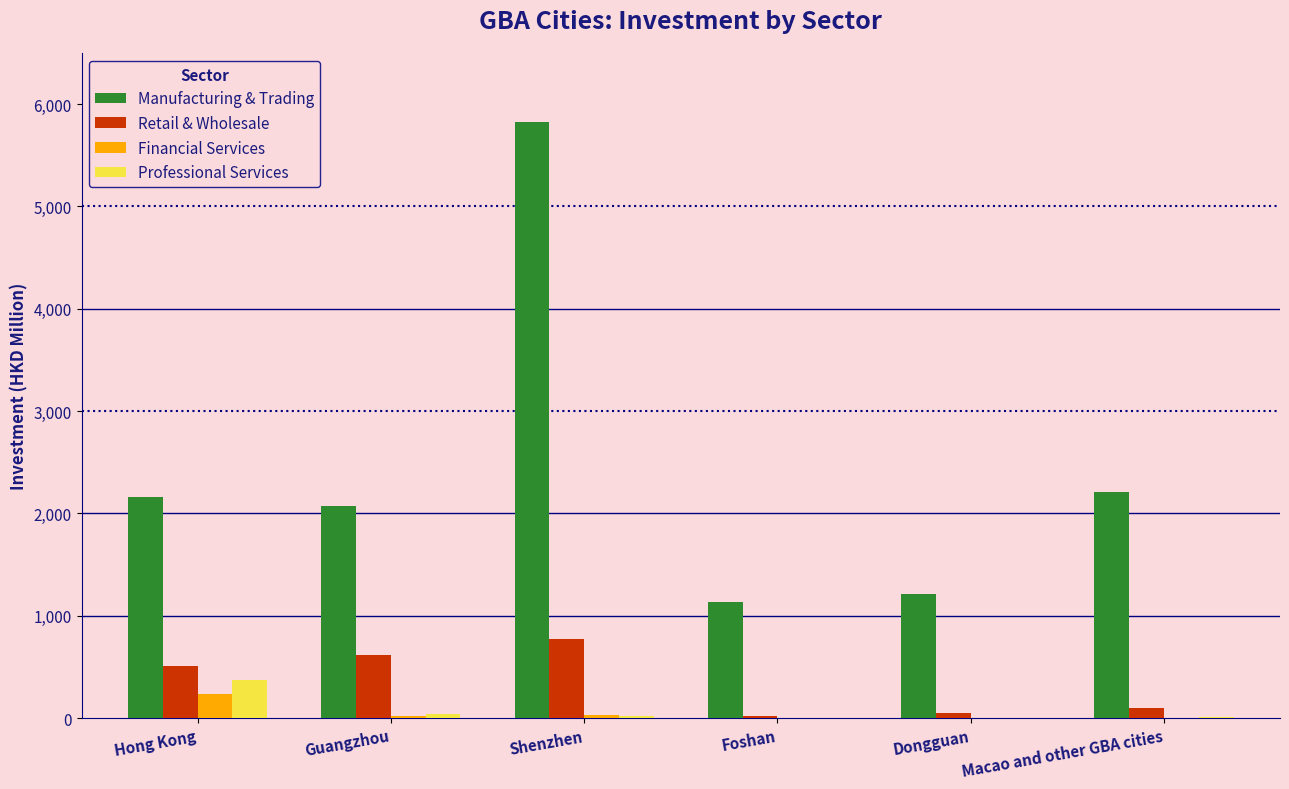

The Manufacturing & Trading series shows 9375.7 at Shenzhen. True or false?

False